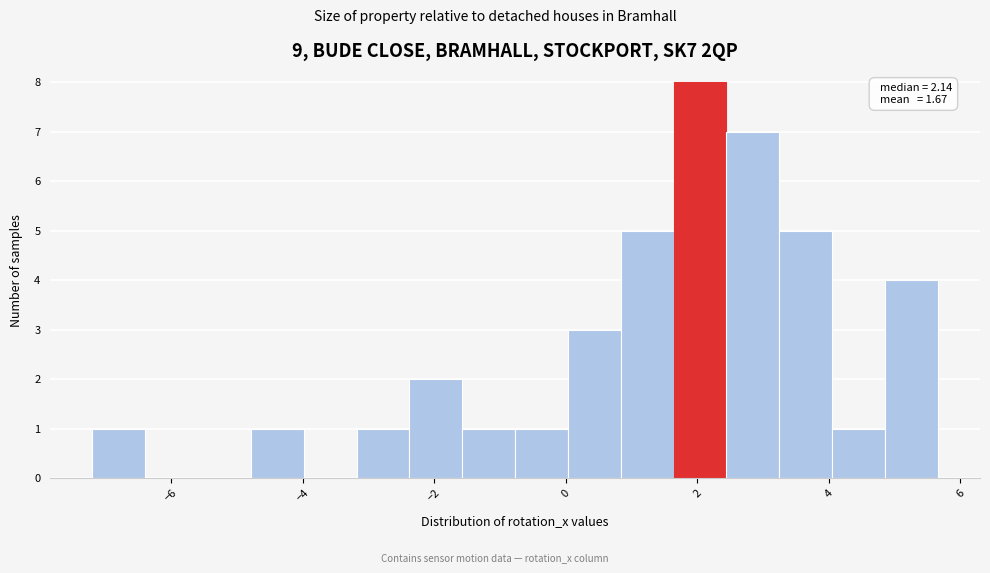

Over which range of the x-axis is the bar tallest?

1.6 to 2.4